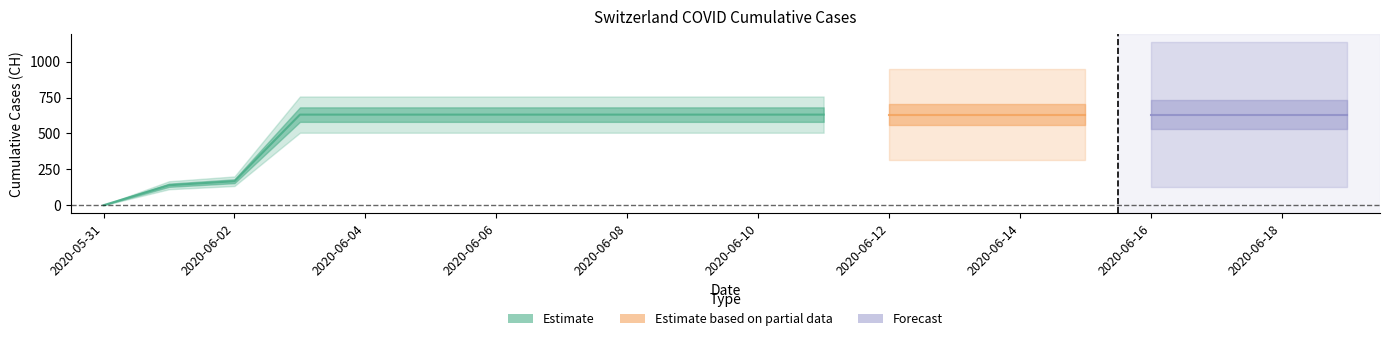

What is the difference between the values at 2020-05-31 and 2020-06-10?

631